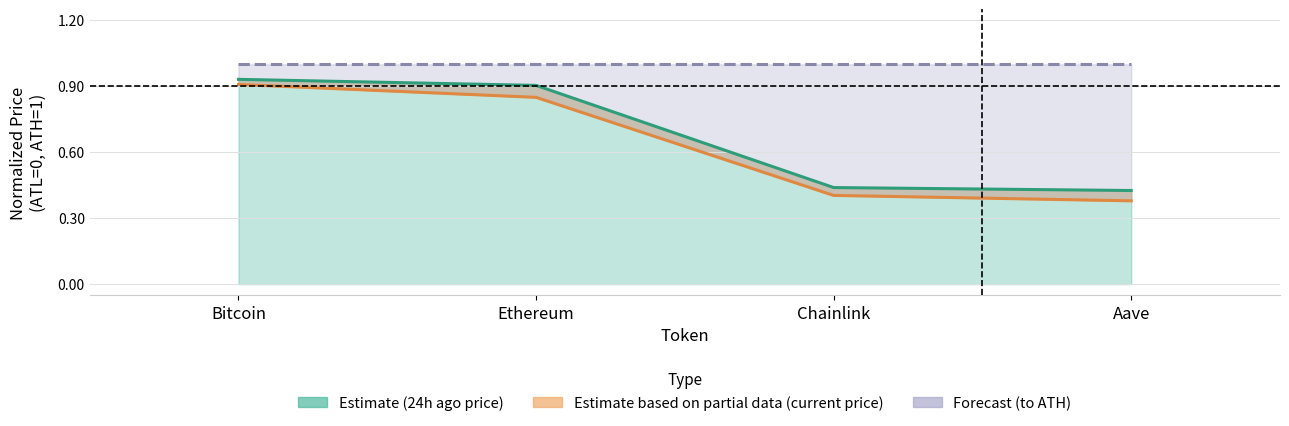

At how many categories does at least one series exceed 0?

4